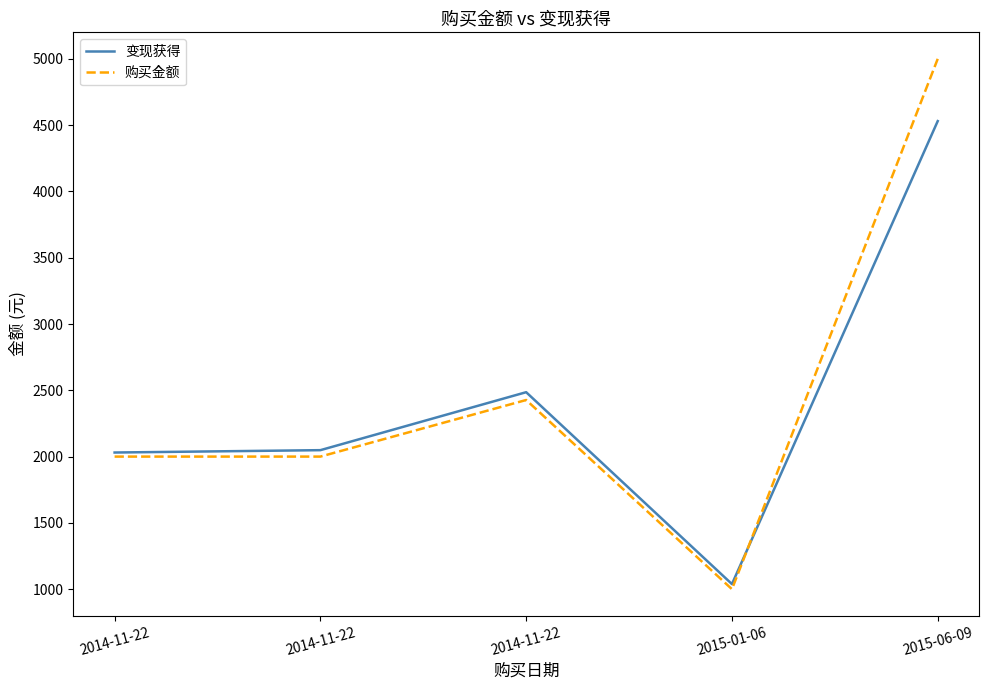

What is the smallest value displayed?

1000.0